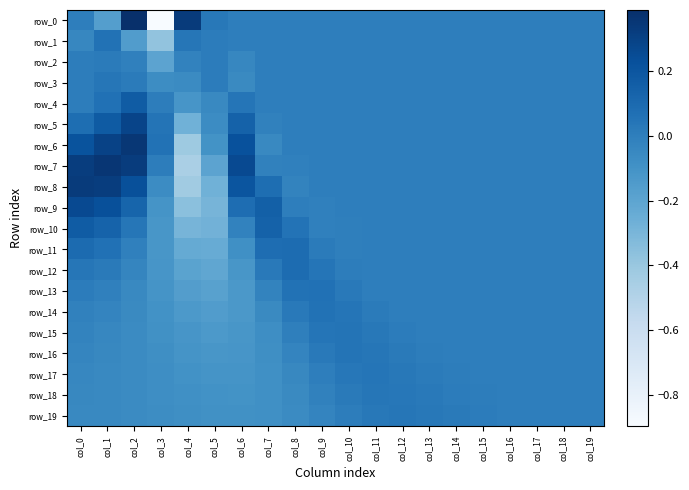

How many values in row_1 are above zero?

4